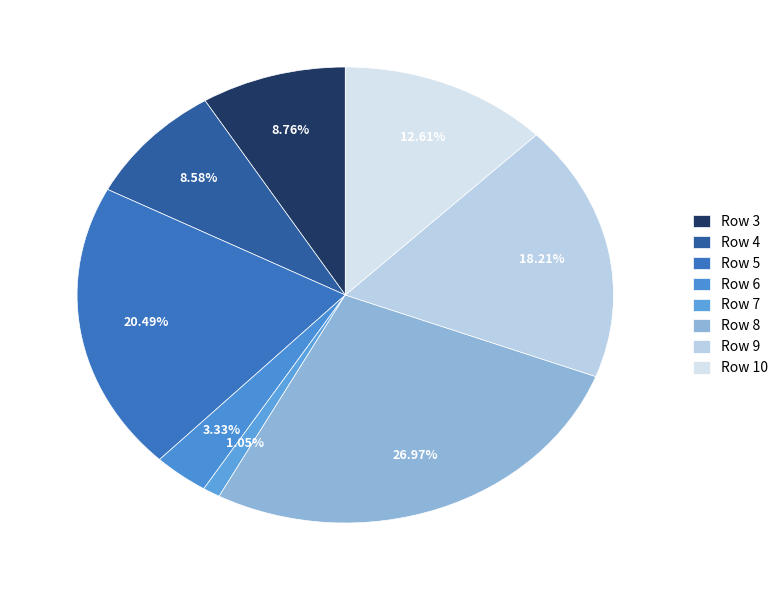

Which slice is the smallest?

Row 7